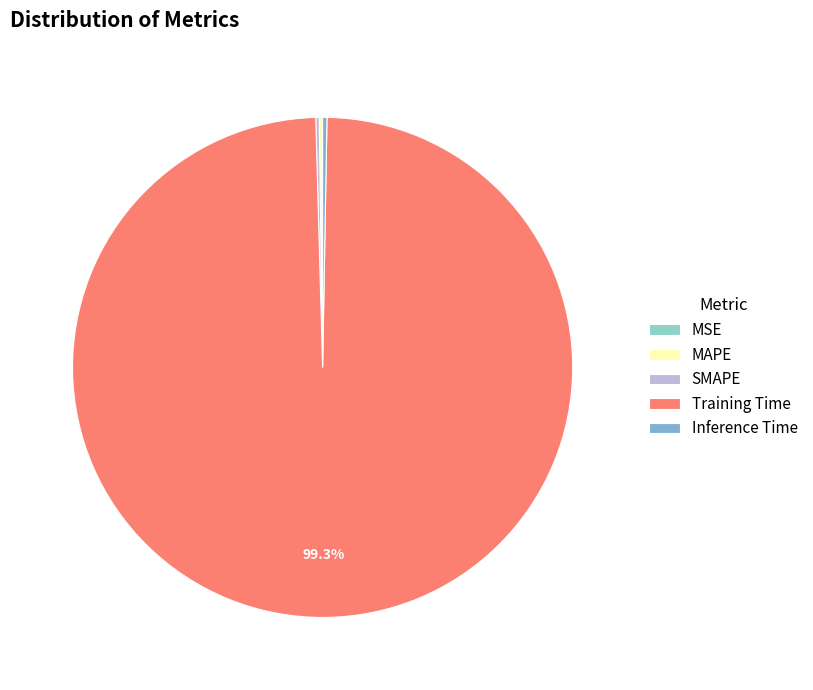

Which category has the biggest portion of the pie?

Training Time